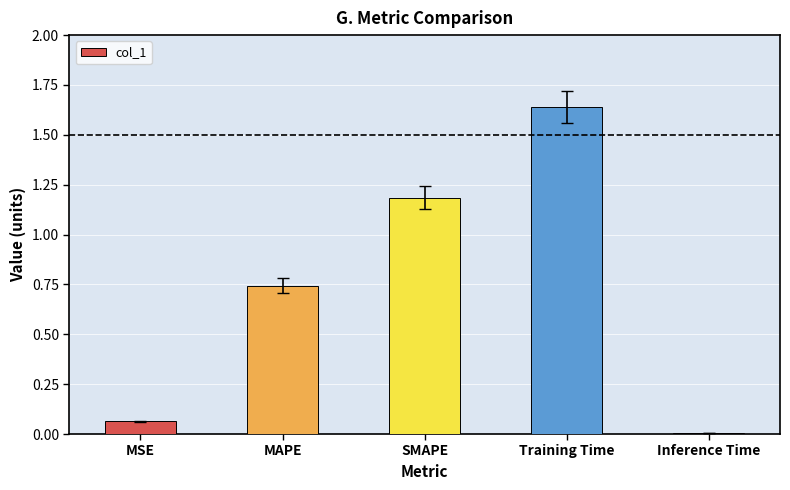

How many distinct data groups are displayed?

1